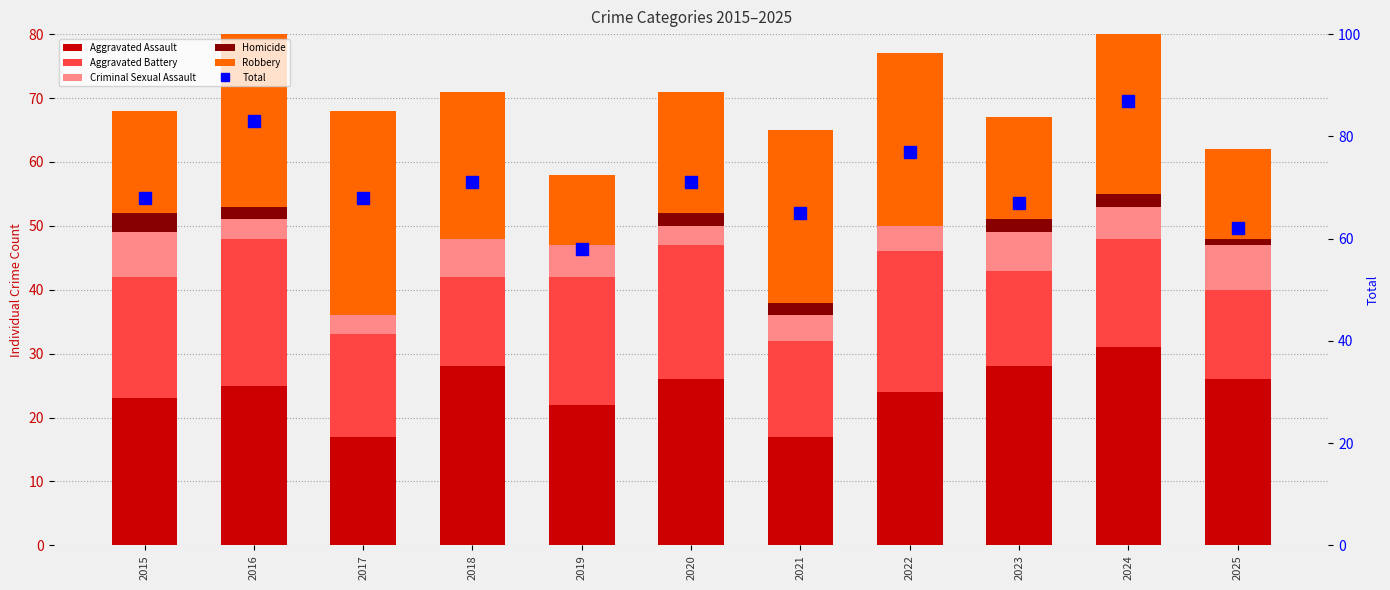

Which series has the widest spread of values?

Total